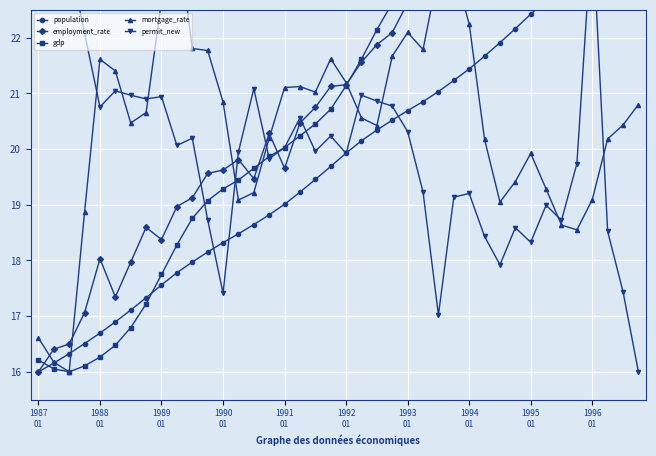

What is the average value of the permit_new series?

20.0